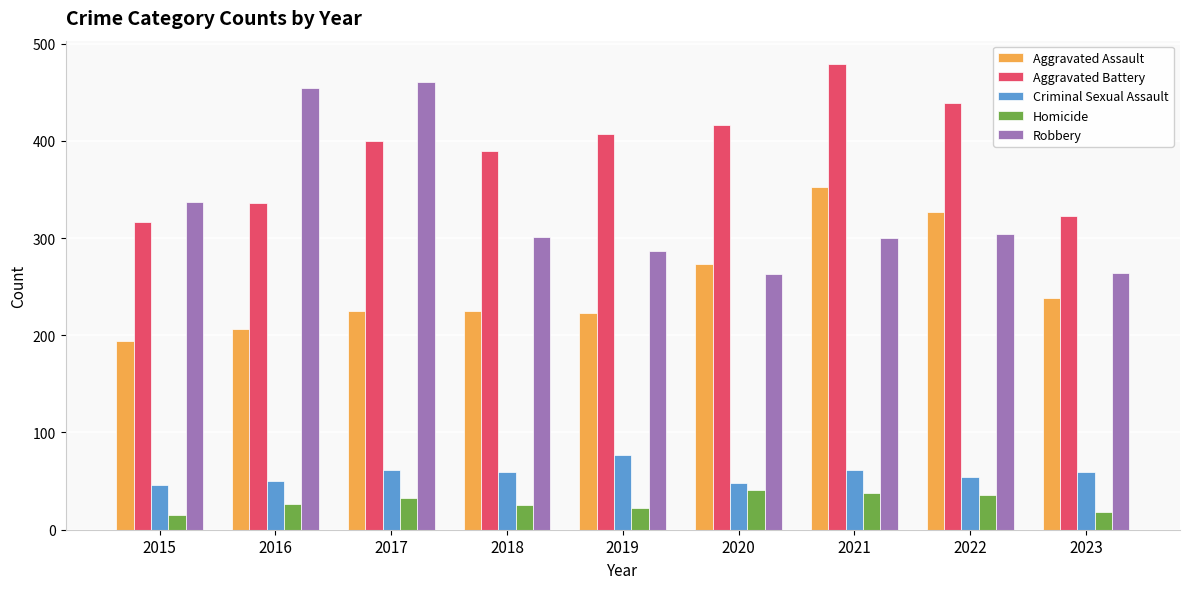

What is the average value of the Aggravated Assault series?

251